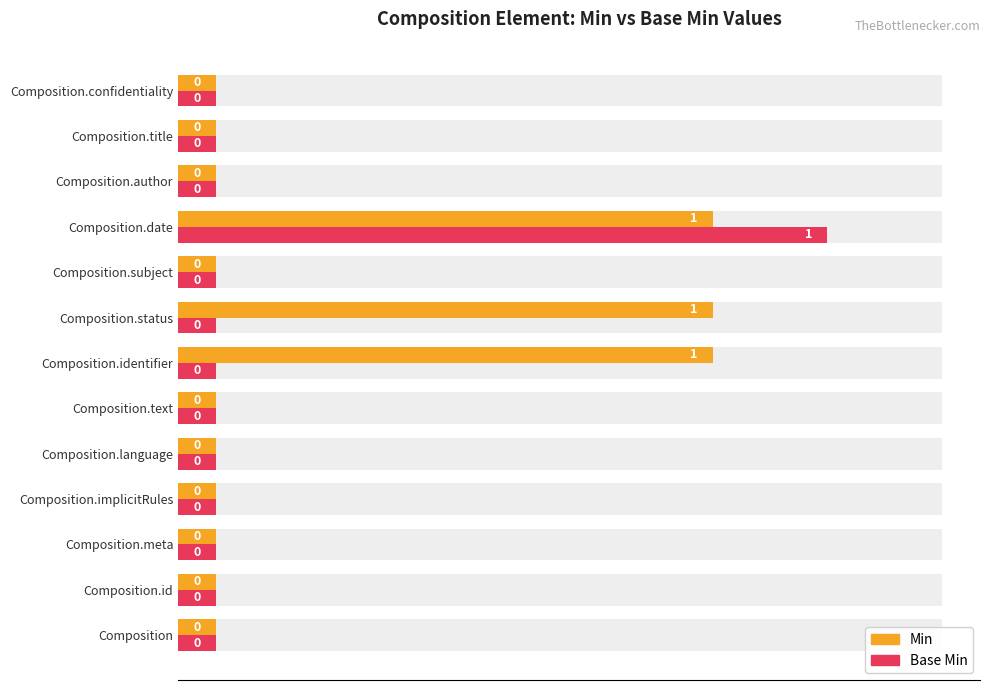

List the series in order of their peak value, highest first.

Base Min, Min